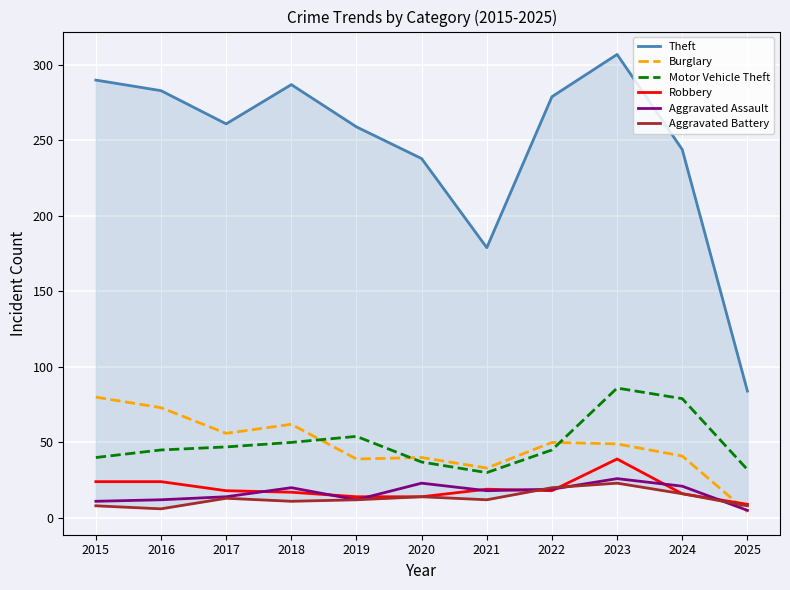

Which series has the largest total across all categories?

Theft